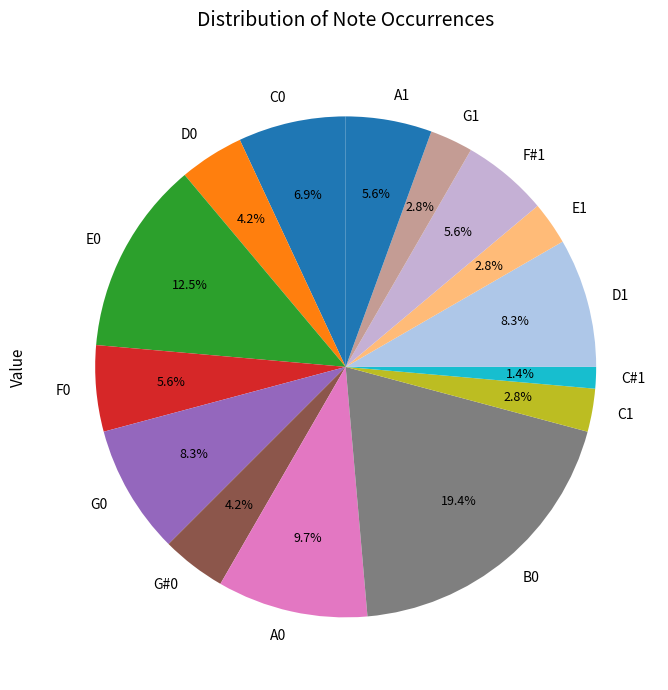

Combined, do A1 and F0 account for over 50%?

No